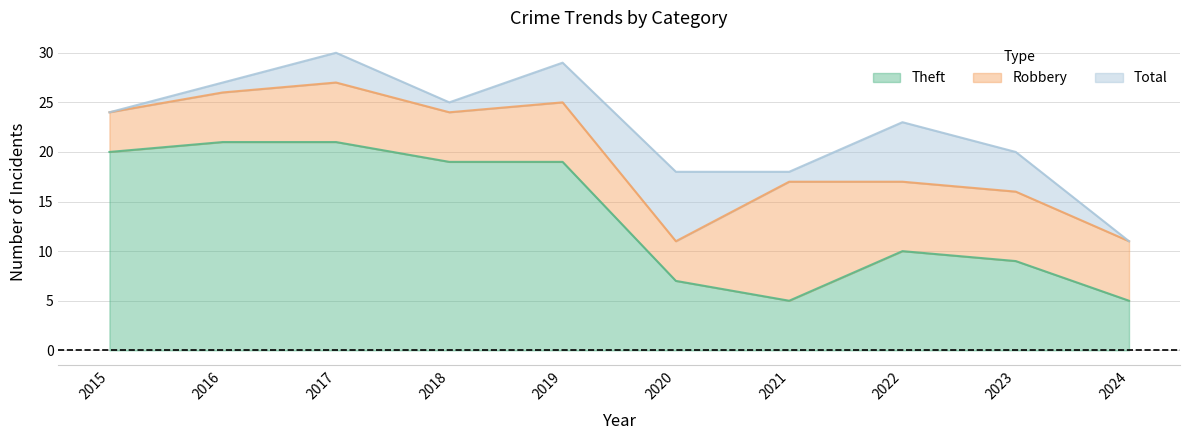

True or false: Theft has a value of 19 at 2018.

True